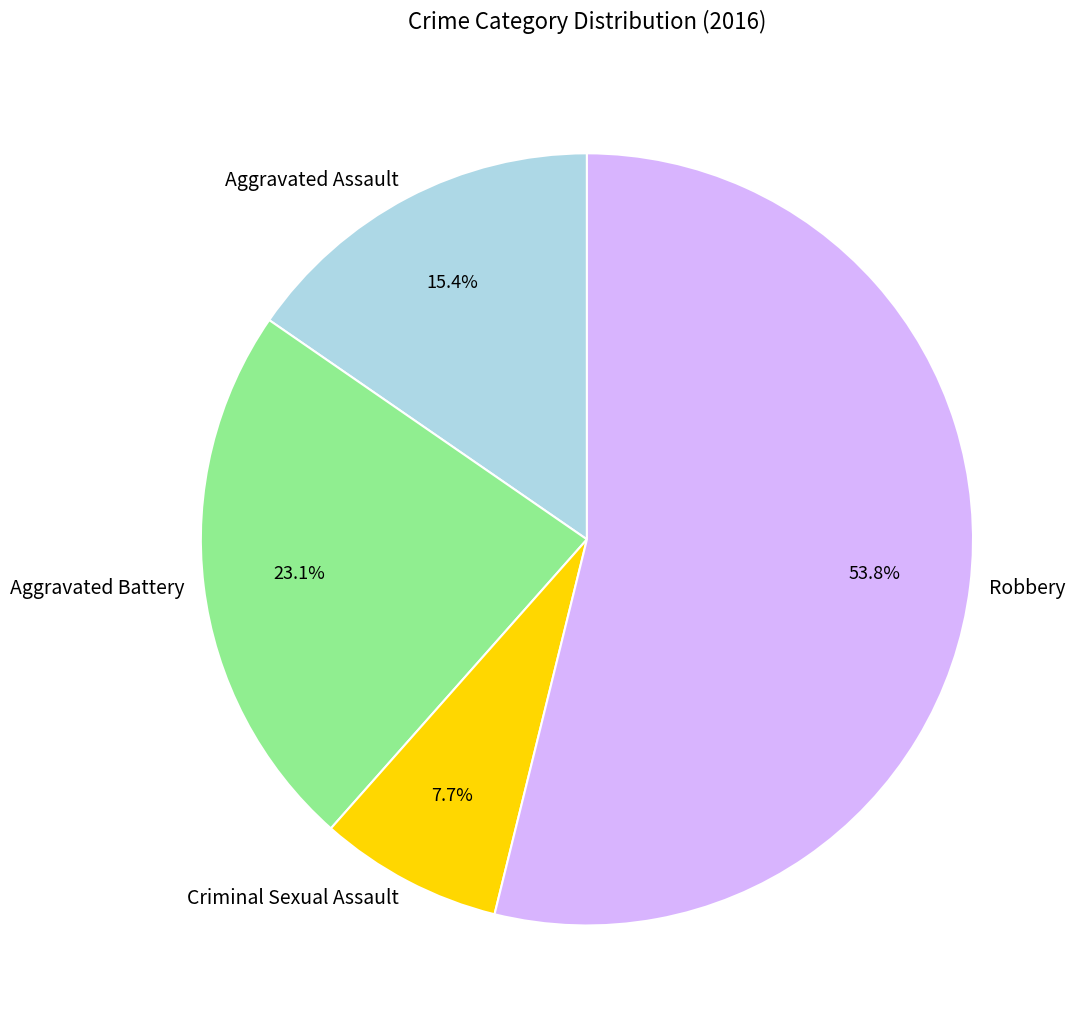

Count the number of slices in the pie.

4